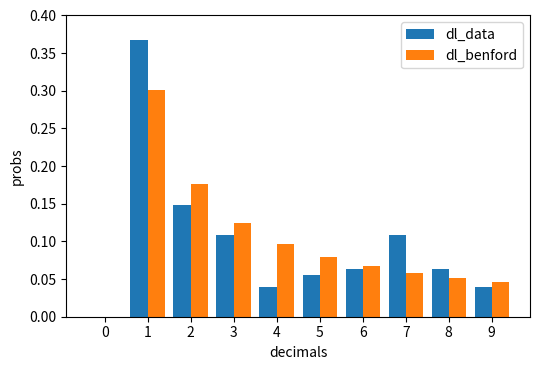

What is the total value across all series at 1?

0.7